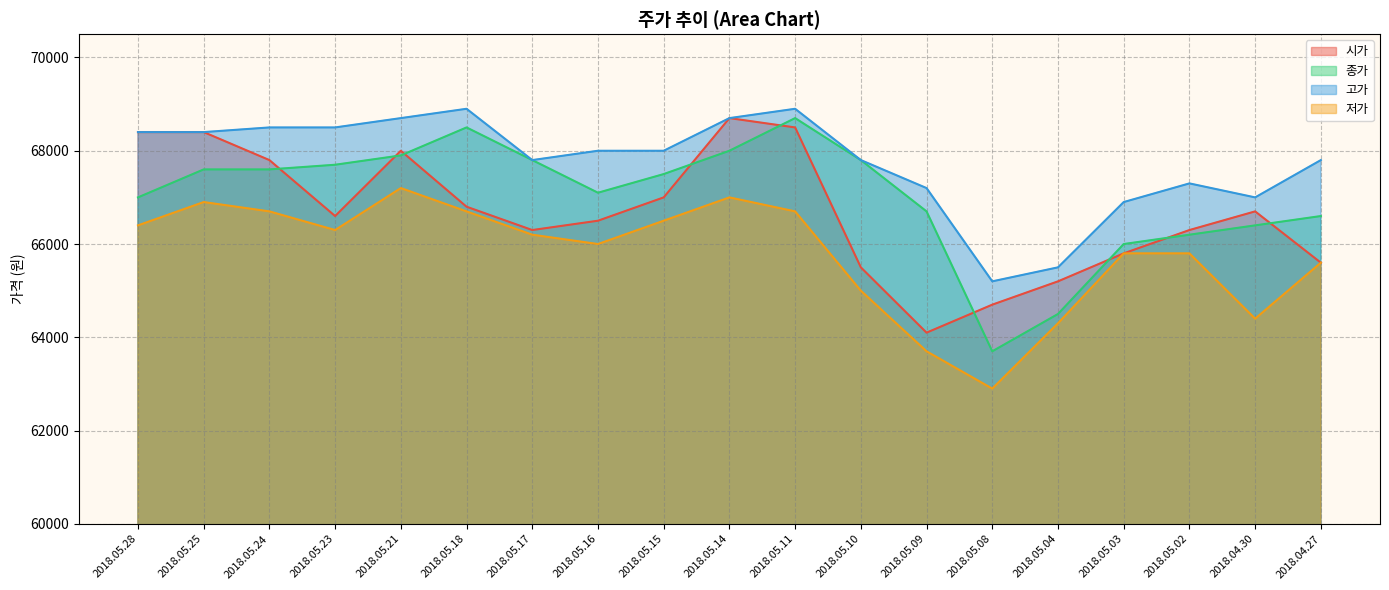

How many values in the 저가 series exceed 66200?

9